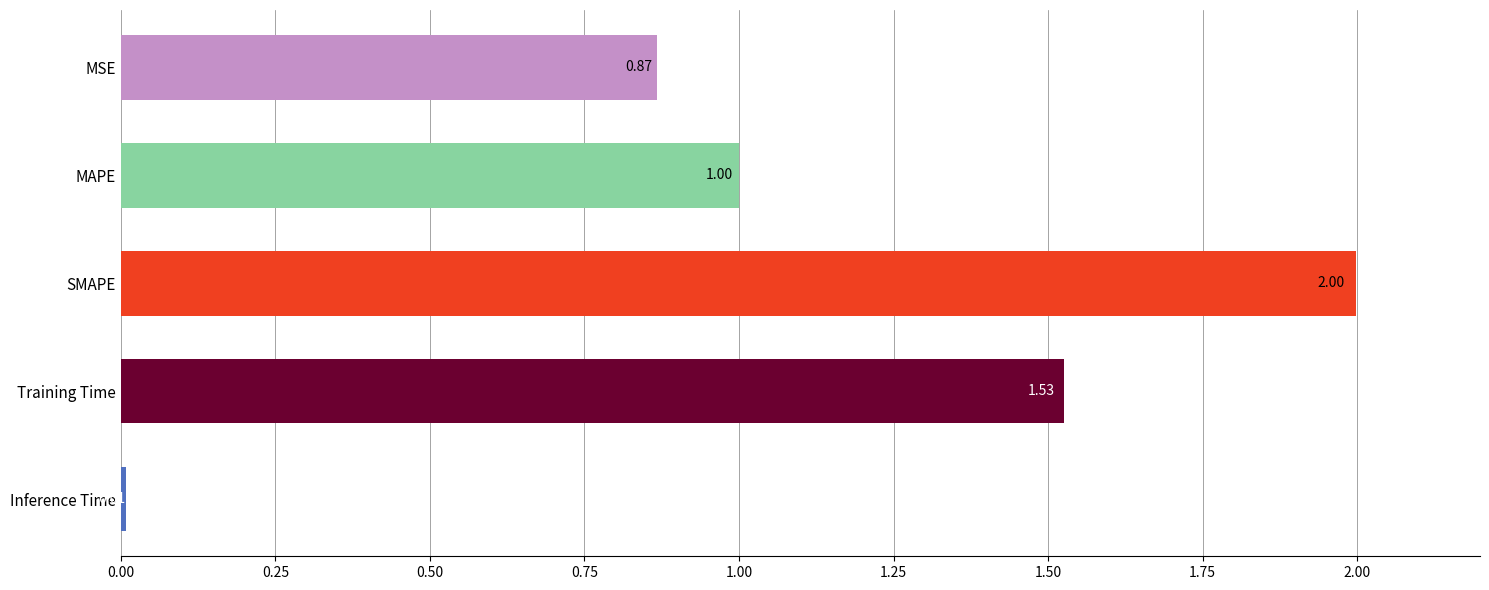

Between SMAPE and MAPE, which is larger?

SMAPE